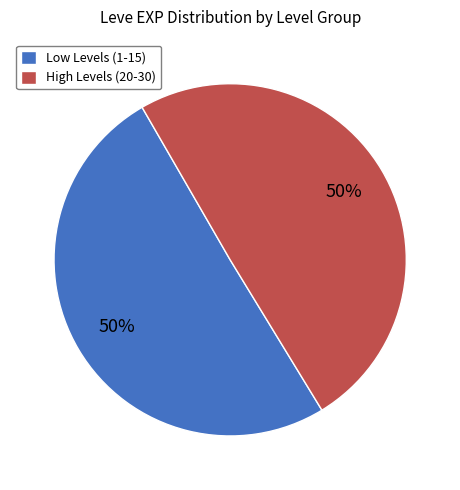

True or false: Low Levels (1-15) accounts for 50% of the total.

True